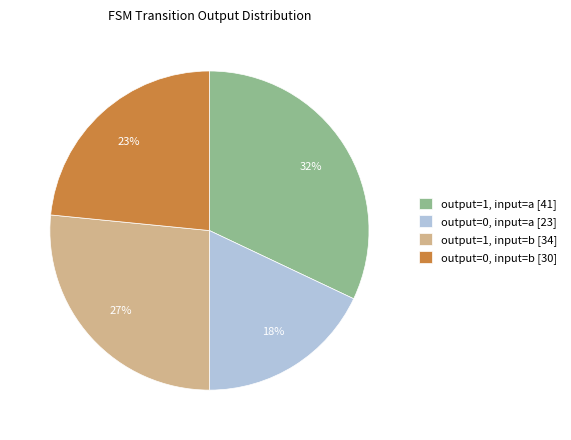

Does output=1, input=b represent more than half of the total?

No